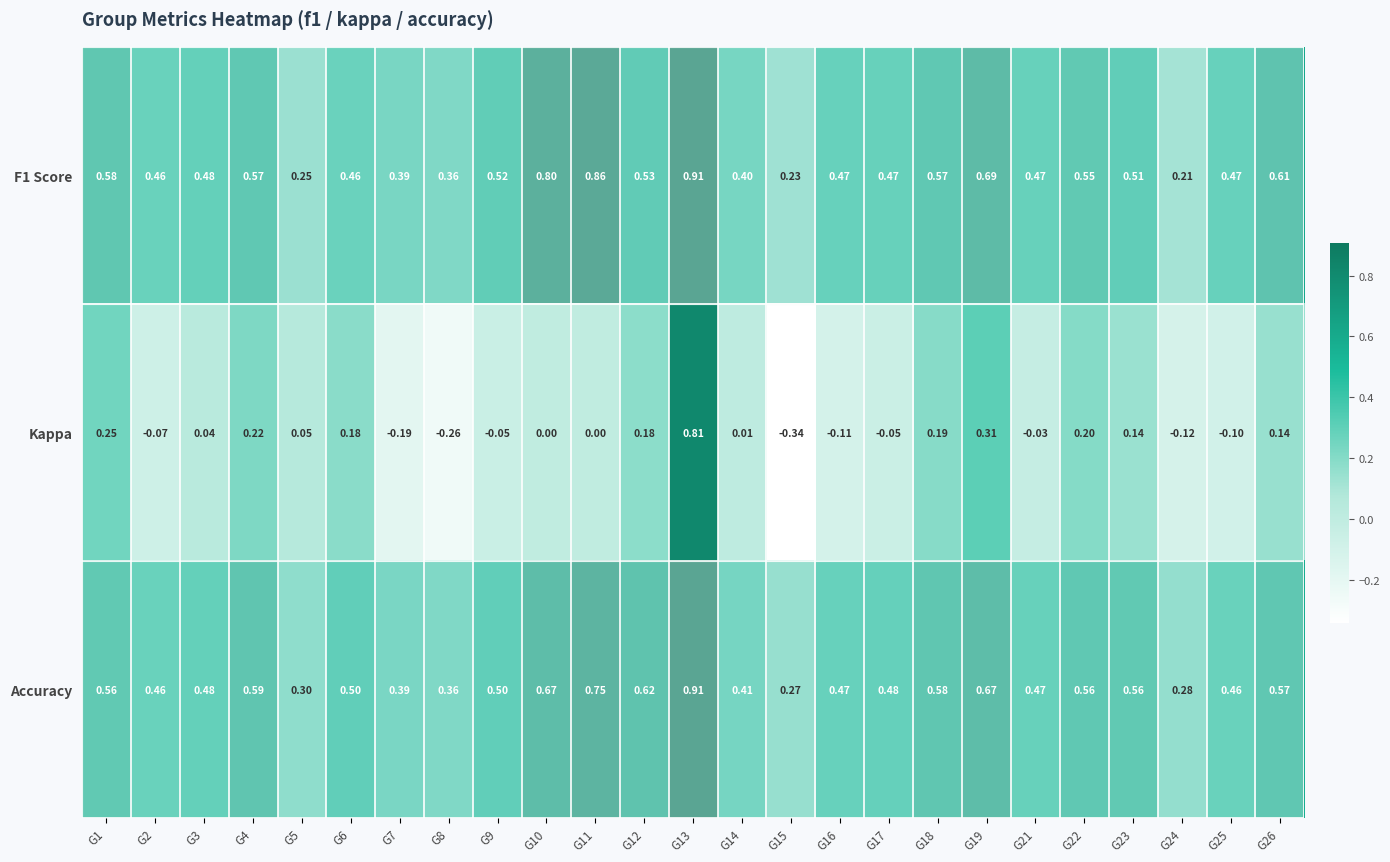

Is the value of Kappa at G22 greater than the value of F1 Score at G1?

No